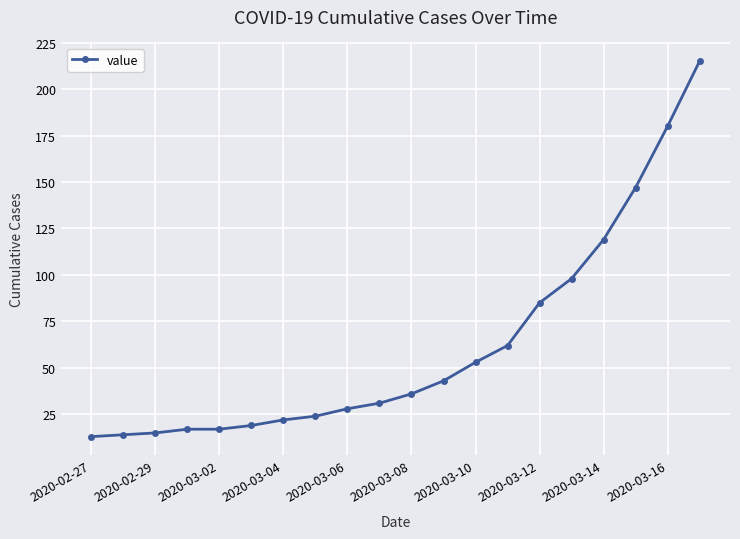

What is the sum of all values?

1238